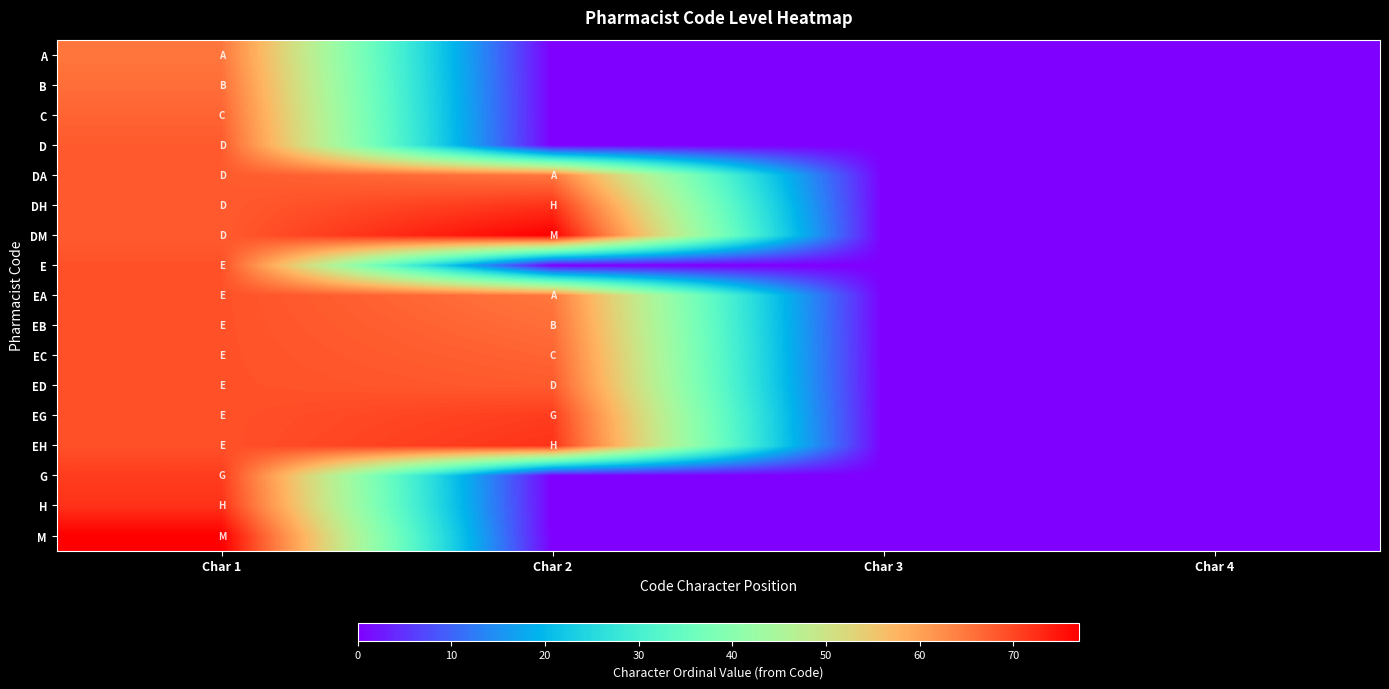

How many data points does each series have?

4